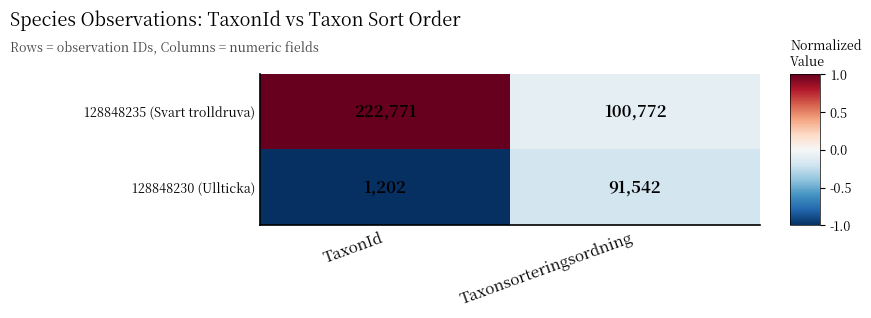

Rank the series by their average value, from highest to lowest.

128848235 (Svart trolldruva), 128848230 (Ullticka)